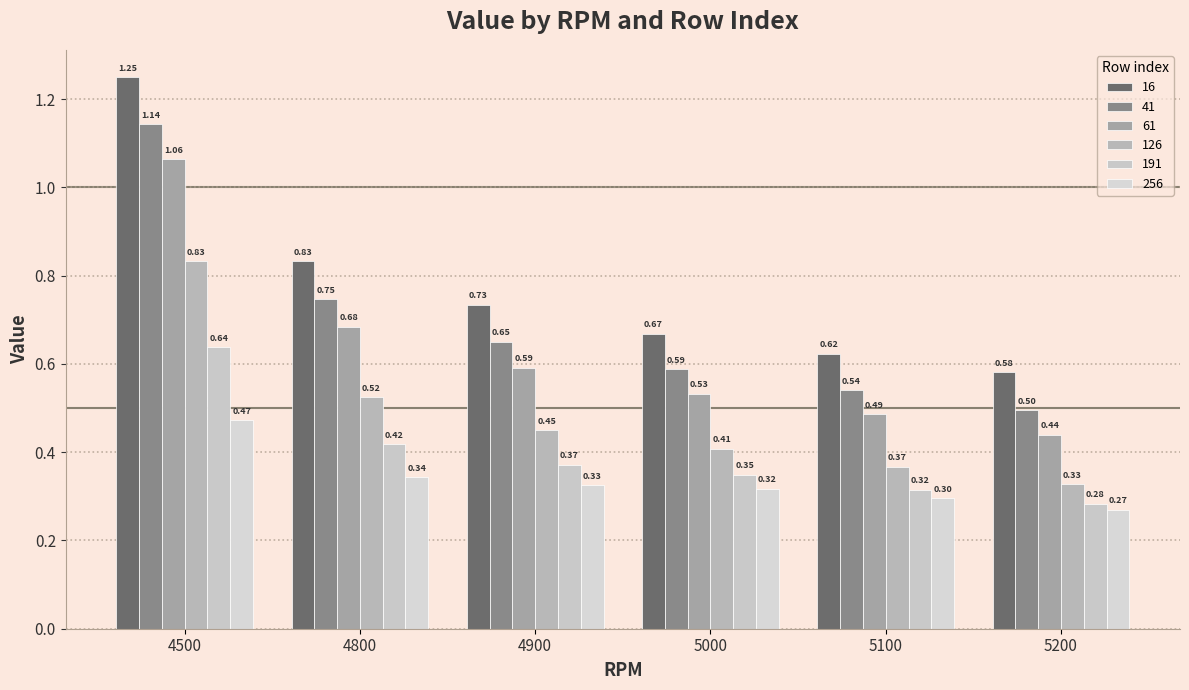

Count the number of categories in the chart.

6